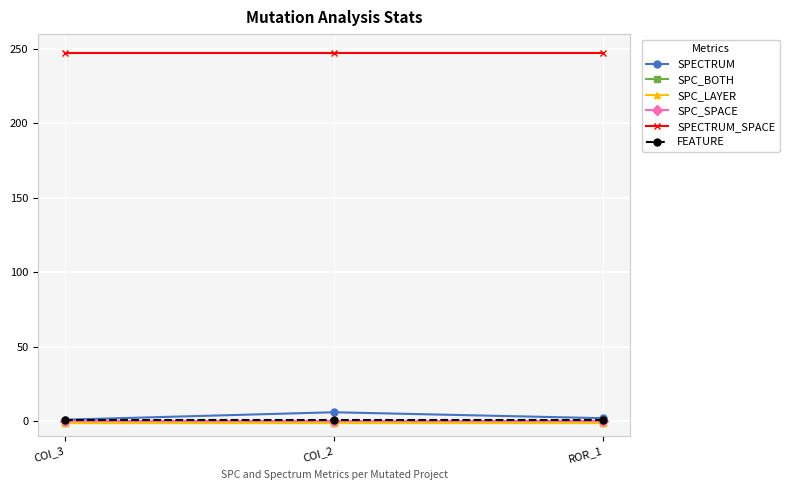

Rank the series by their maximum value, from lowest to highest.

SPC_BOTH, SPC_LAYER, SPC_SPACE, FEATURE, SPECTRUM, SPECTRUM_SPACE